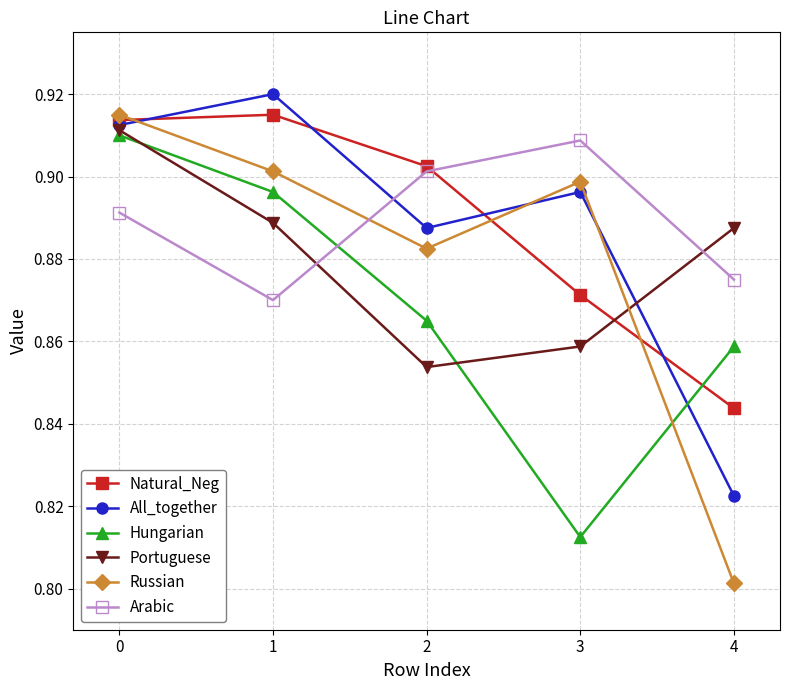

Is it true that Russian equals 0.6 at 0?

False